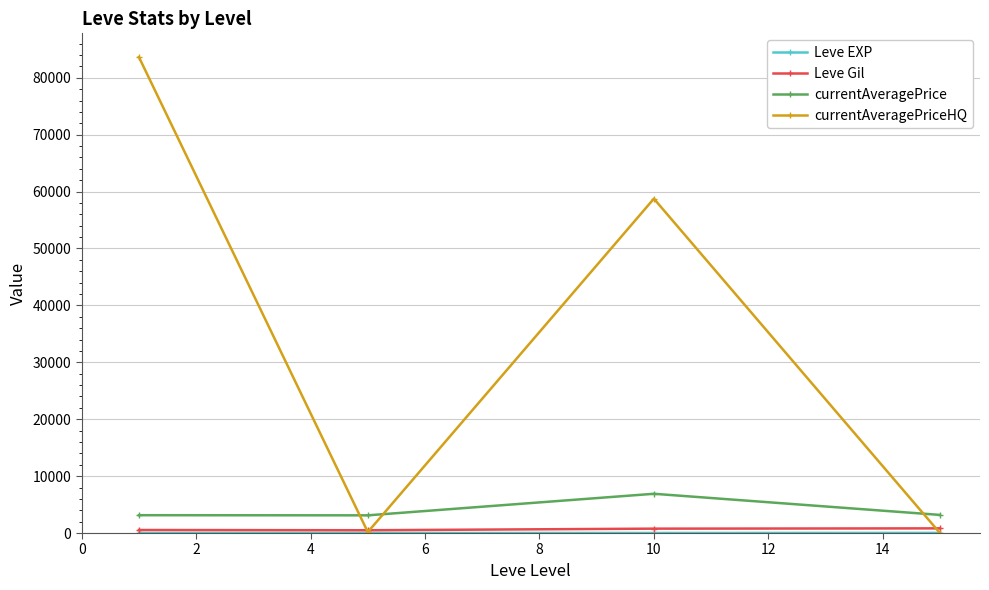

What is the value of the currentAveragePrice point at the 4th from the left?

3182.0